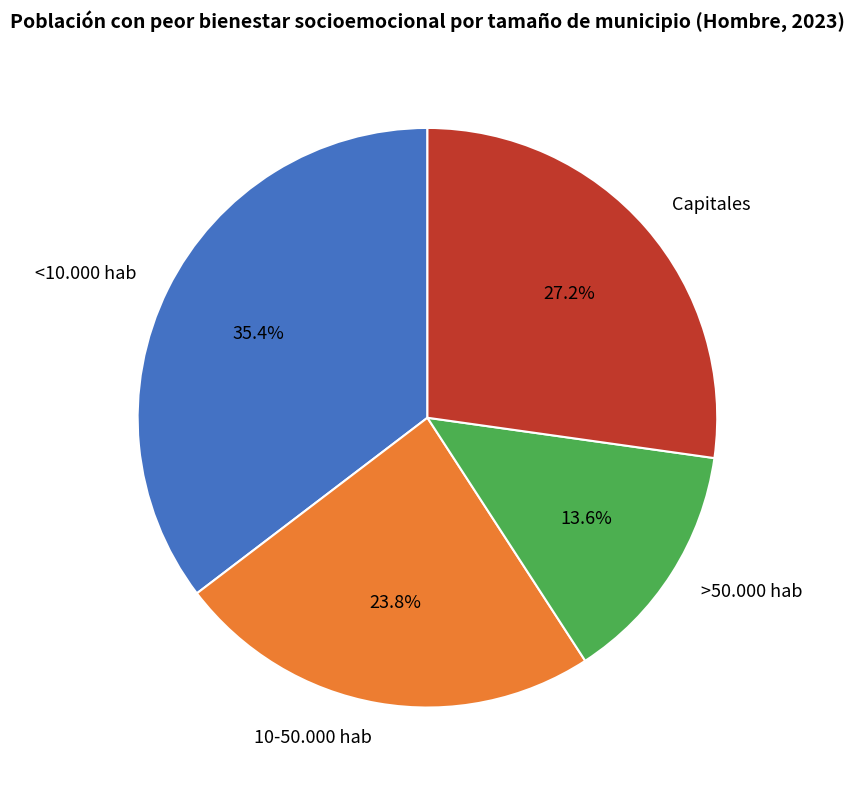

What percentage is the >50.000 hab slice, to the nearest percent?

14%